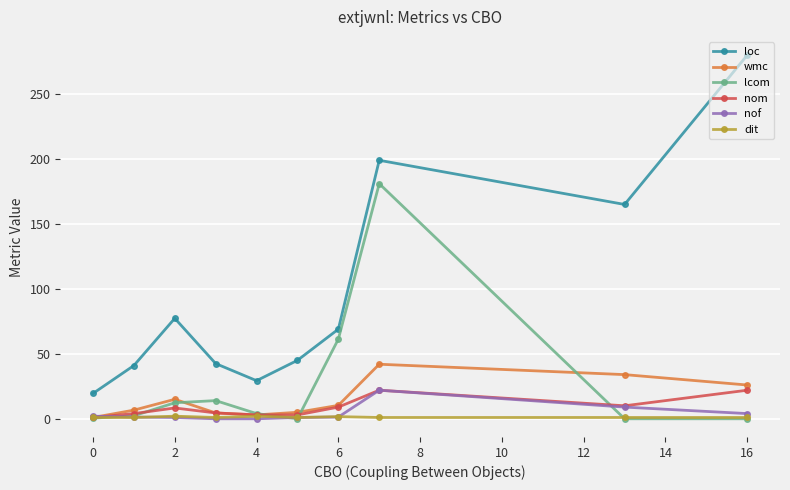

What is the highest value of the nom series?

22.0